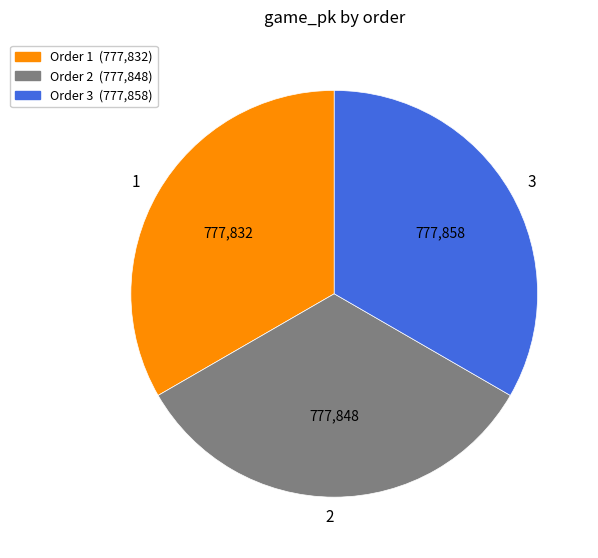

True or false: 1 accounts for 33% of the total.

True